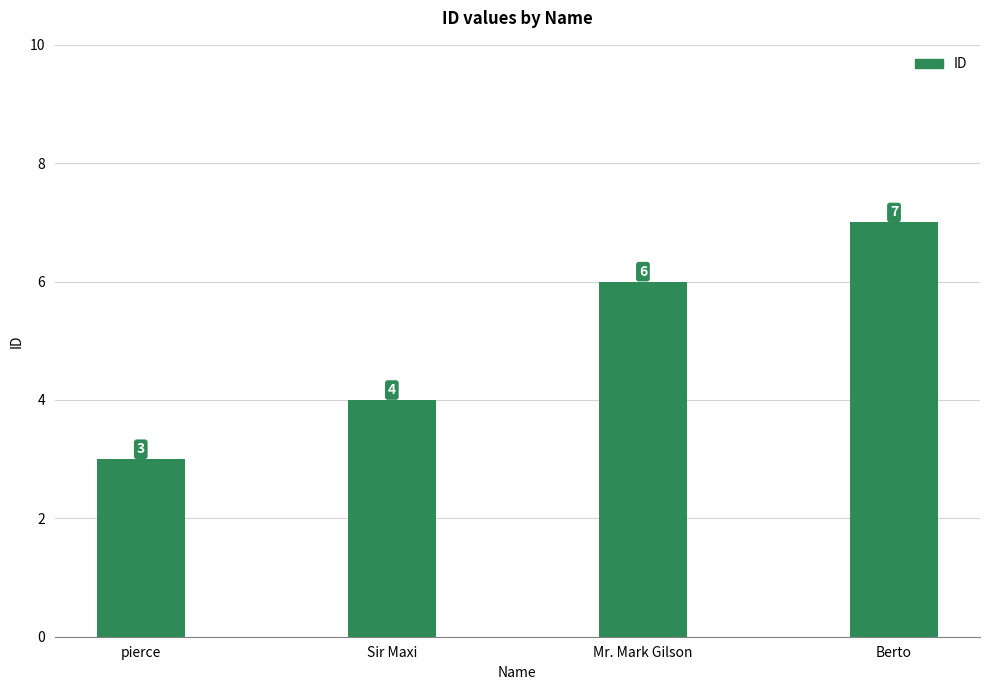

What is the value of the 3rd bar from the left?

6